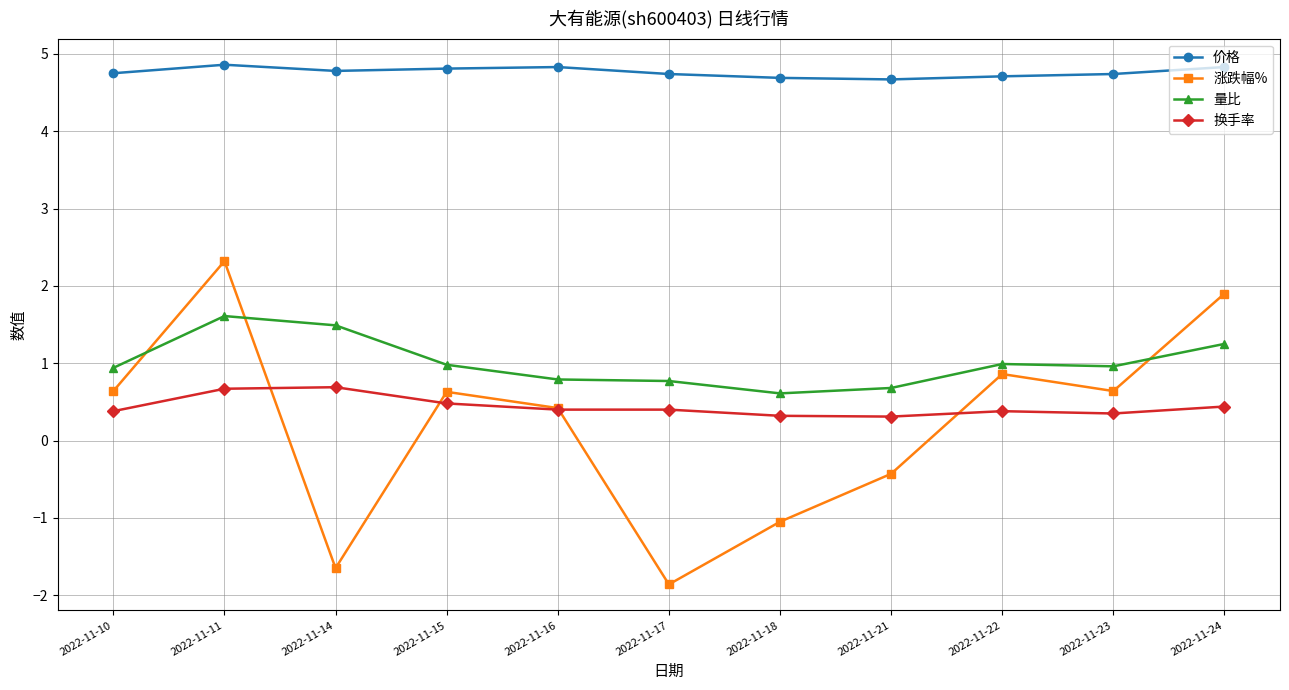

Where do 涨跌幅% and 换手率 first cross each other?

2022-11-11 and 2022-11-14